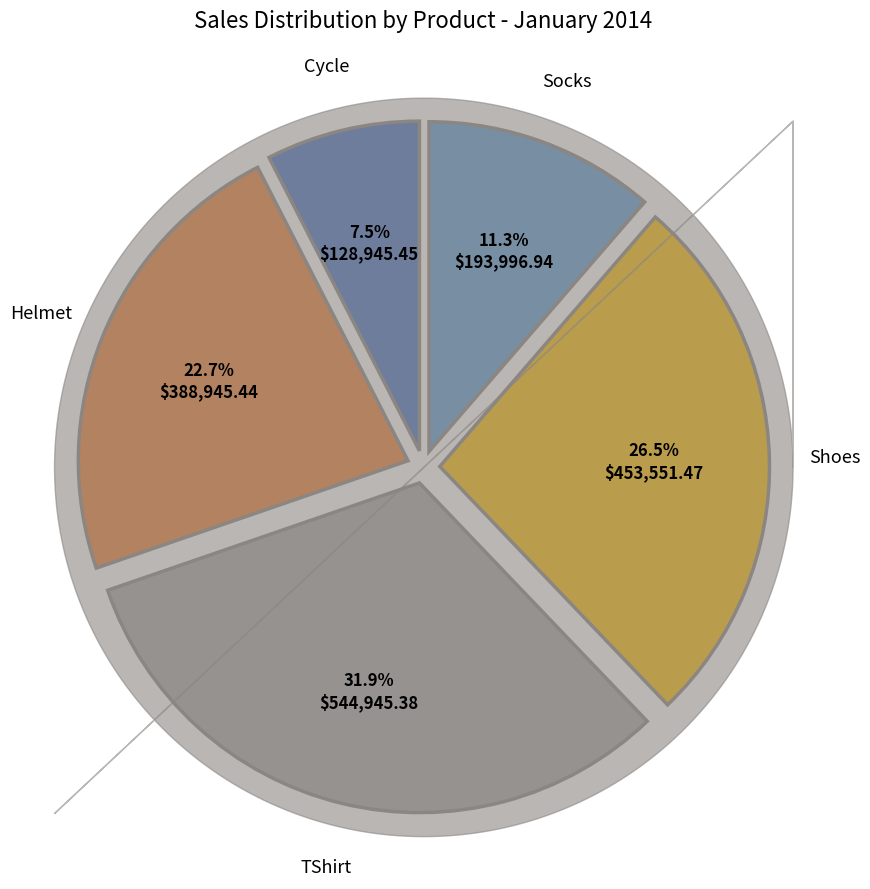

To the nearest percent, what is the combined percentage of Socks and Helmet?

34%